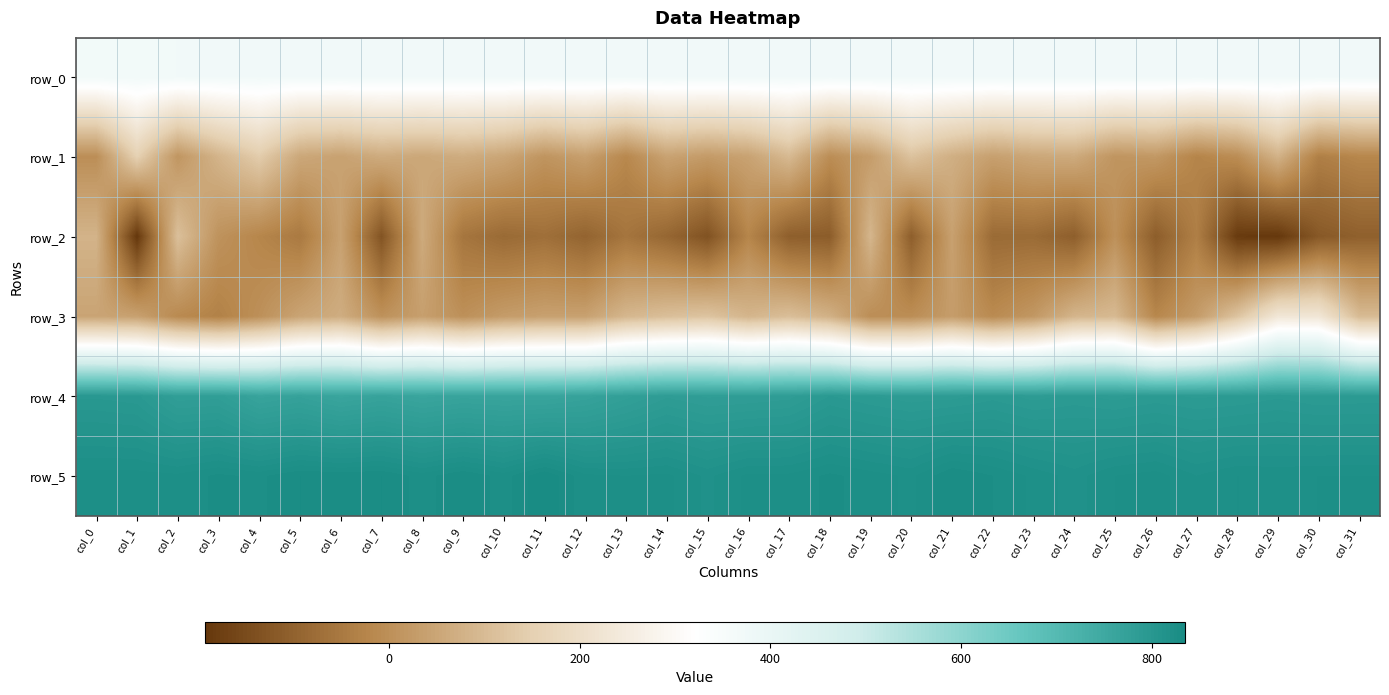

At which category does the chart reach its peak across all series?

col_11